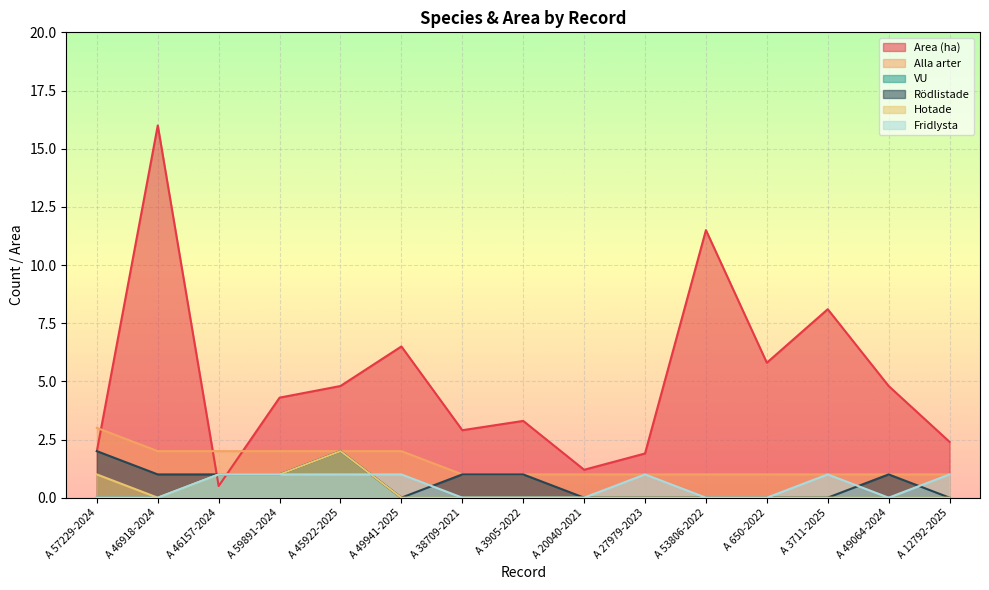

Which series has the largest range (max minus min)?

Area (ha)